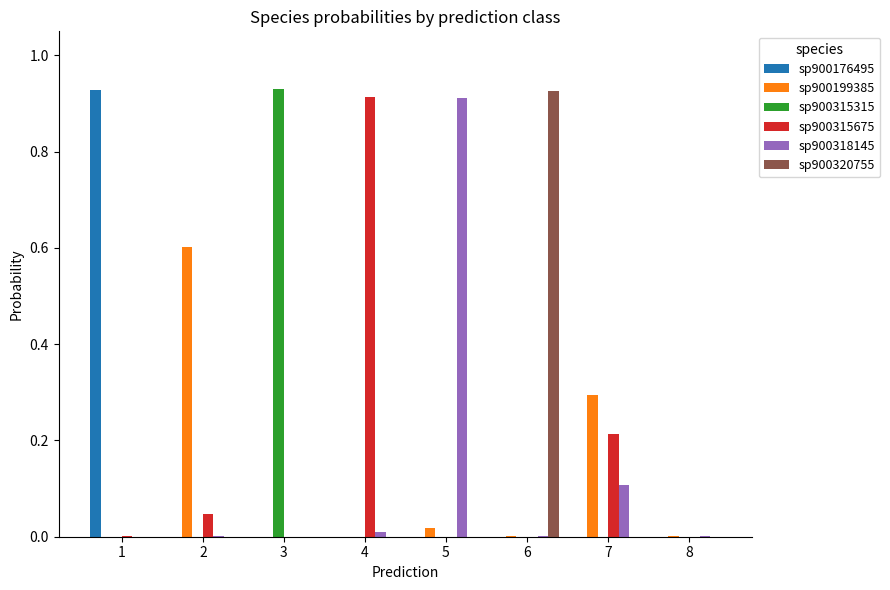

The sp900315675 series shows 0.0 at 8. True or false?

True